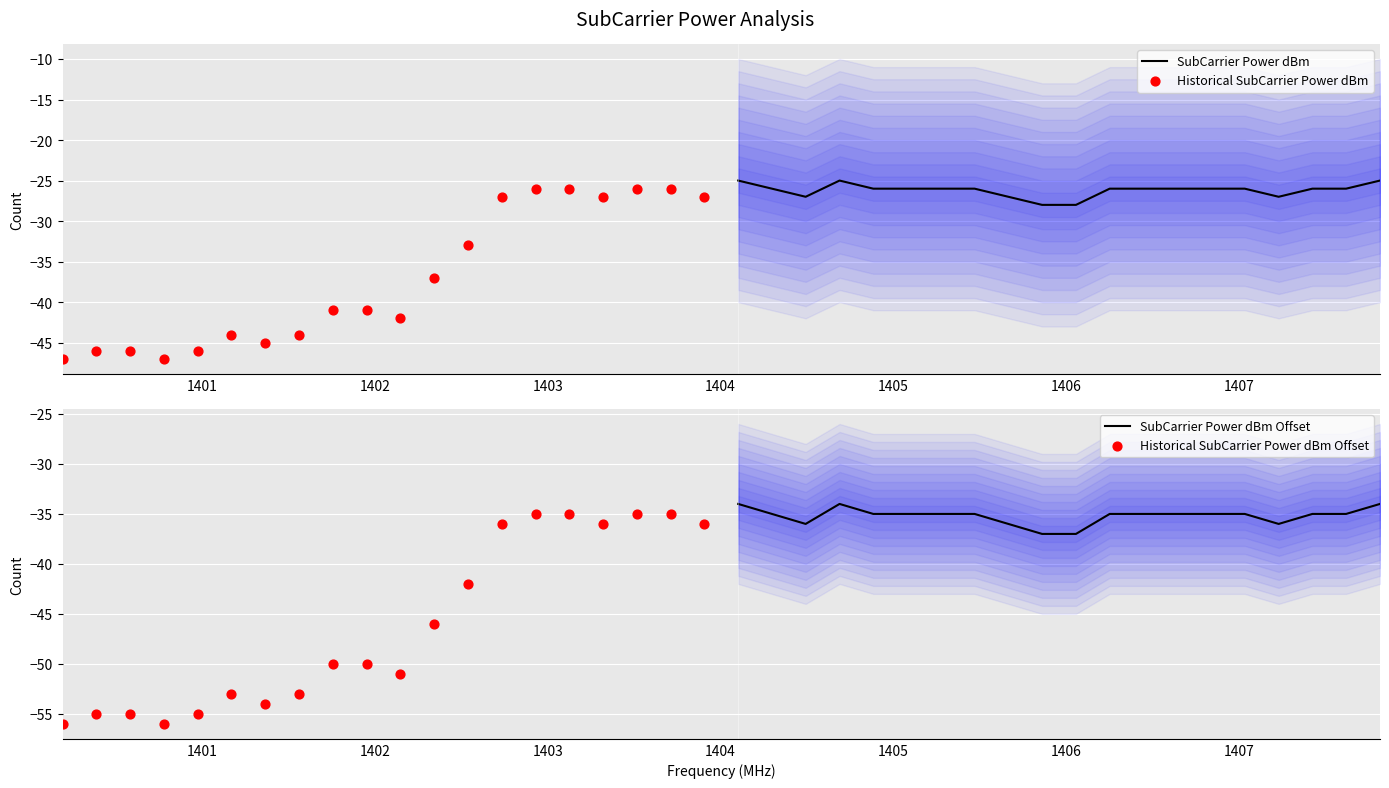

What are all the series names shown in the legend?

SubCarrier Power dBm, Historical SubCarrier Power dBm, SubCarrier Power dBm Offset, Historical SubCarrier Power dBm Offset